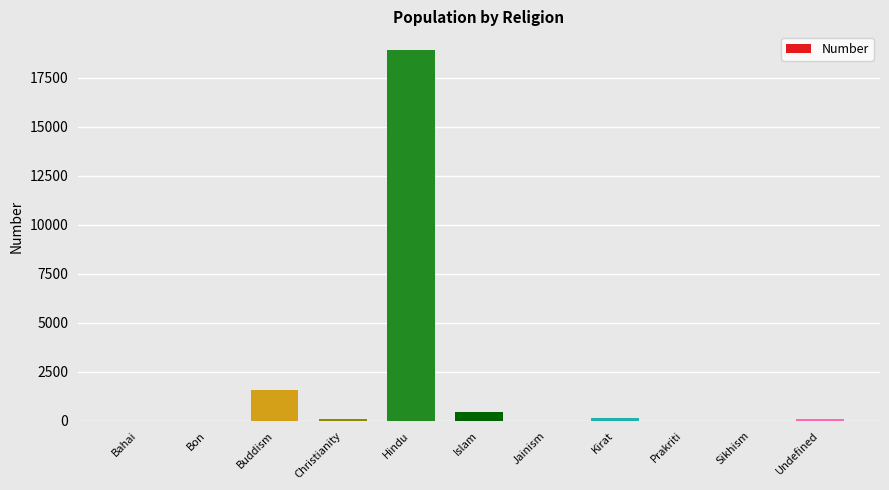

What is the sum of all values?

21237